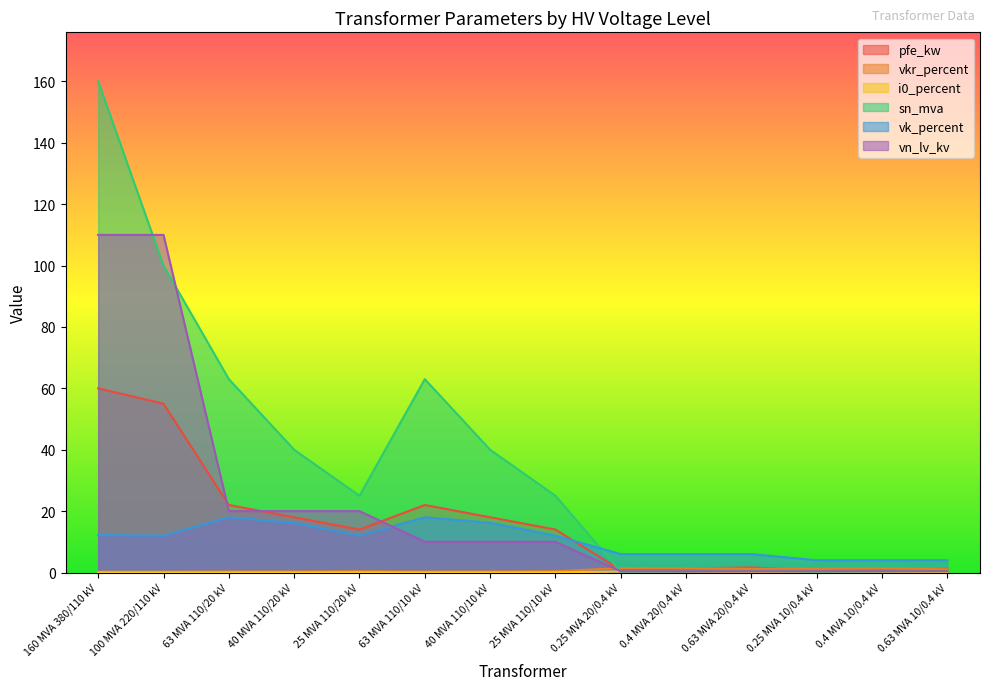

True or false: pfe_kw has a value of 0.6 at 0.25 MVA 10/0.4 kV.

True